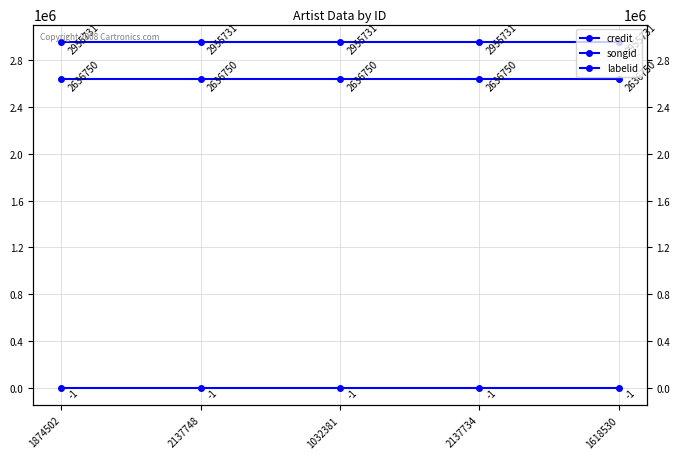

What position from the right is 1874502?

5